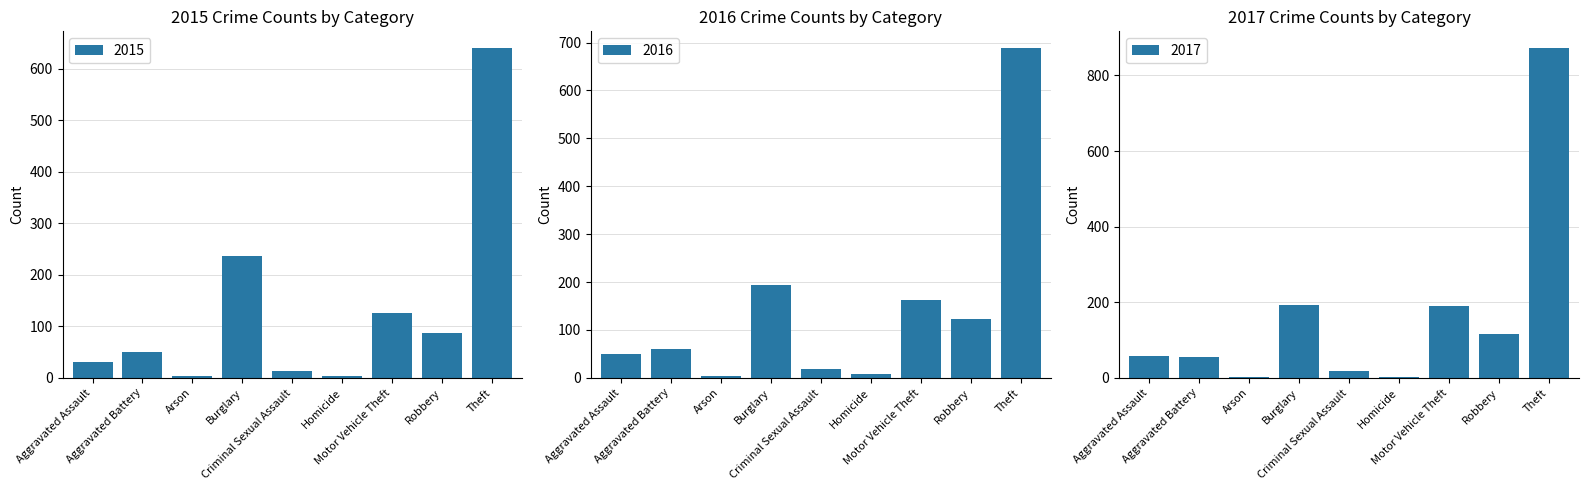

At which label is 2016 closest to 346?

Burglary